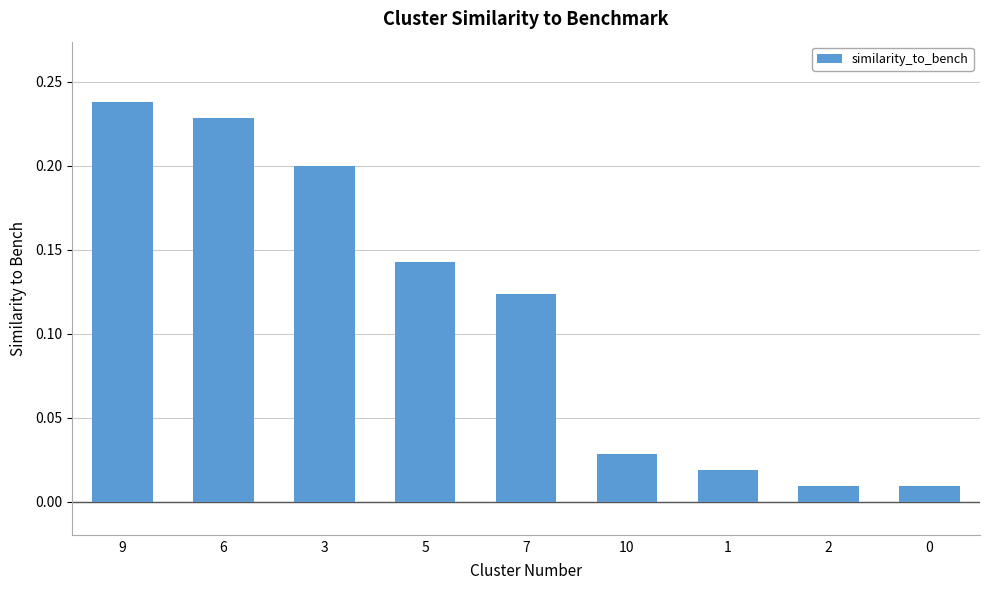

Are the bars horizontal?

No